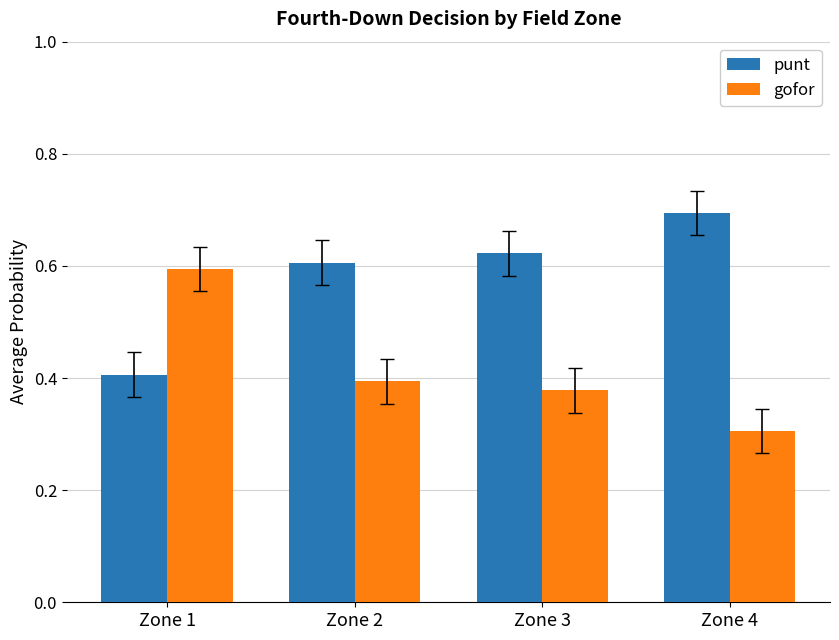

What are all the series names shown in the legend?

punt, gofor